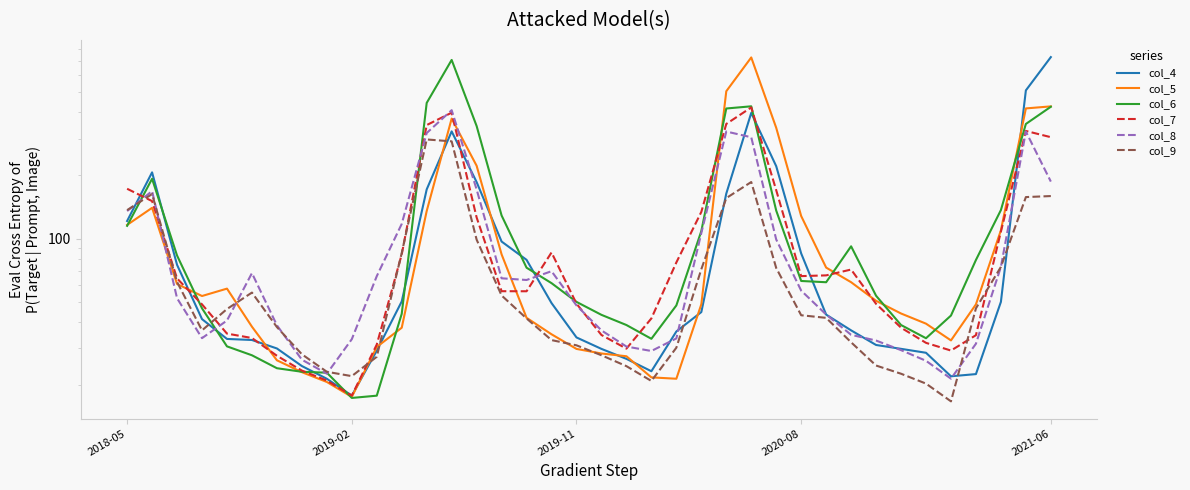

How many intersections are there between col_4 and col_7?

9